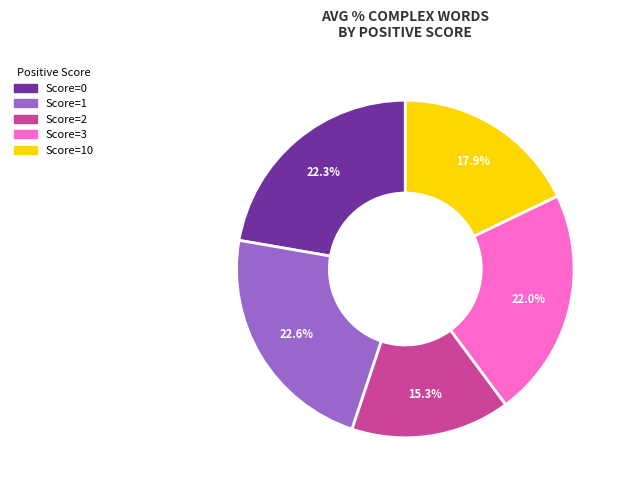

To the nearest percent, what is the average slice percentage?

20%